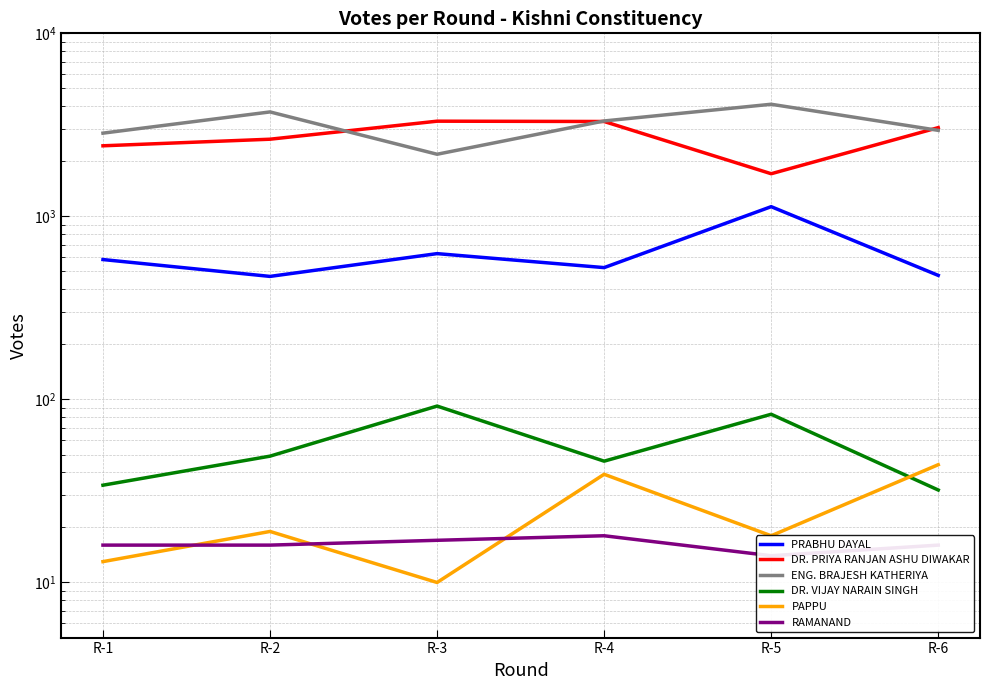

Which series has the largest range (max minus min)?

ENG. BRAJESH KATHERIYA